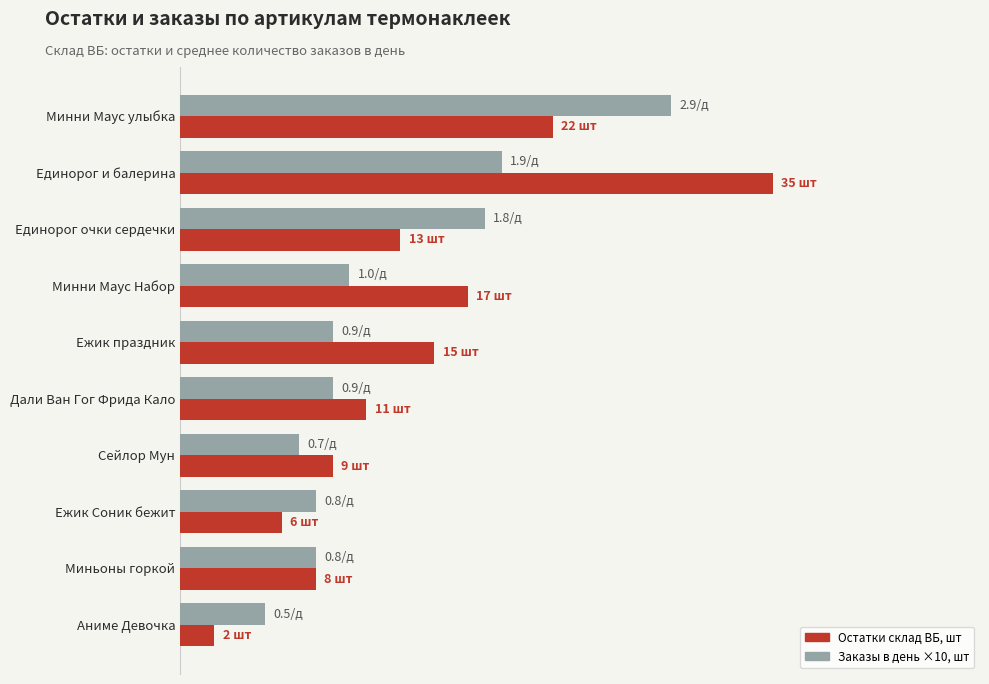

What is the value of the Остатки склад ВБ, шт bar at the 6th from the left?

11